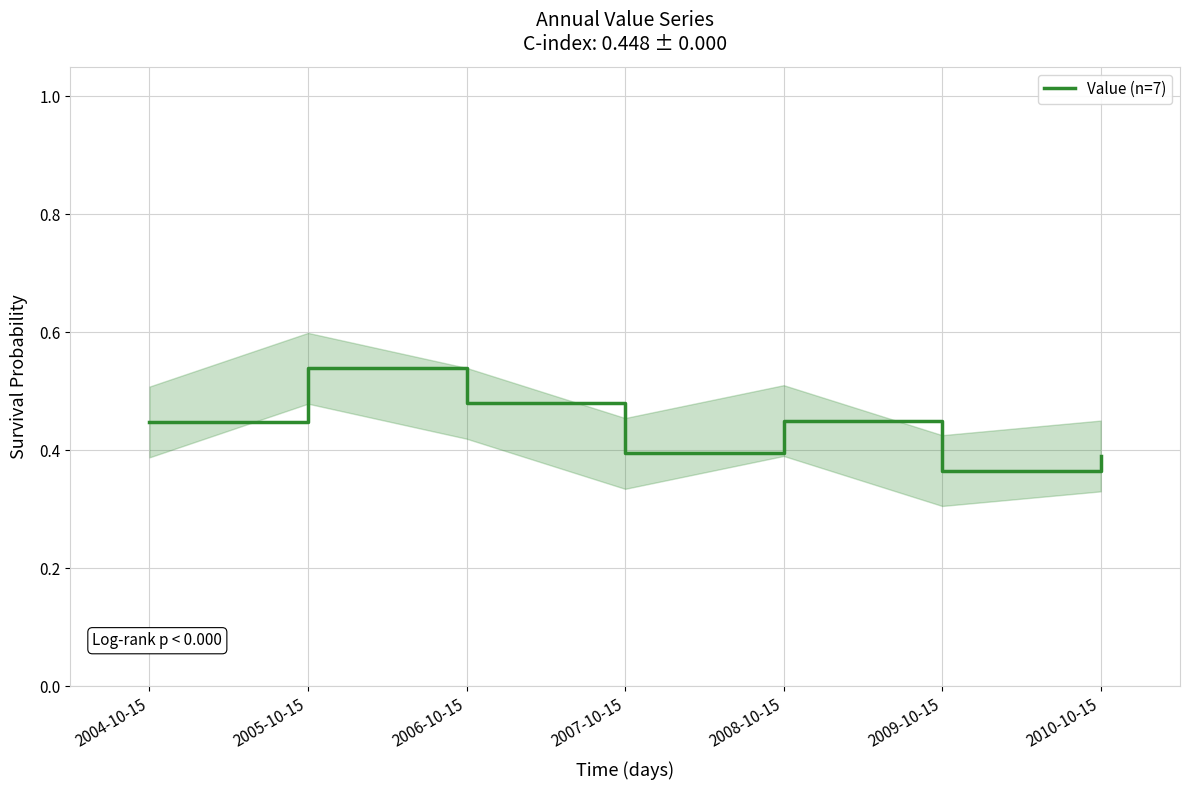

Reading left to right, extract all data points from this chart.

2004-10-15=0.4	2005-10-15=0.5	2006-10-15=0.5	2007-10-15=0.4	2008-10-15=0.5	2009-10-15=0.4	2010-10-15=0.4